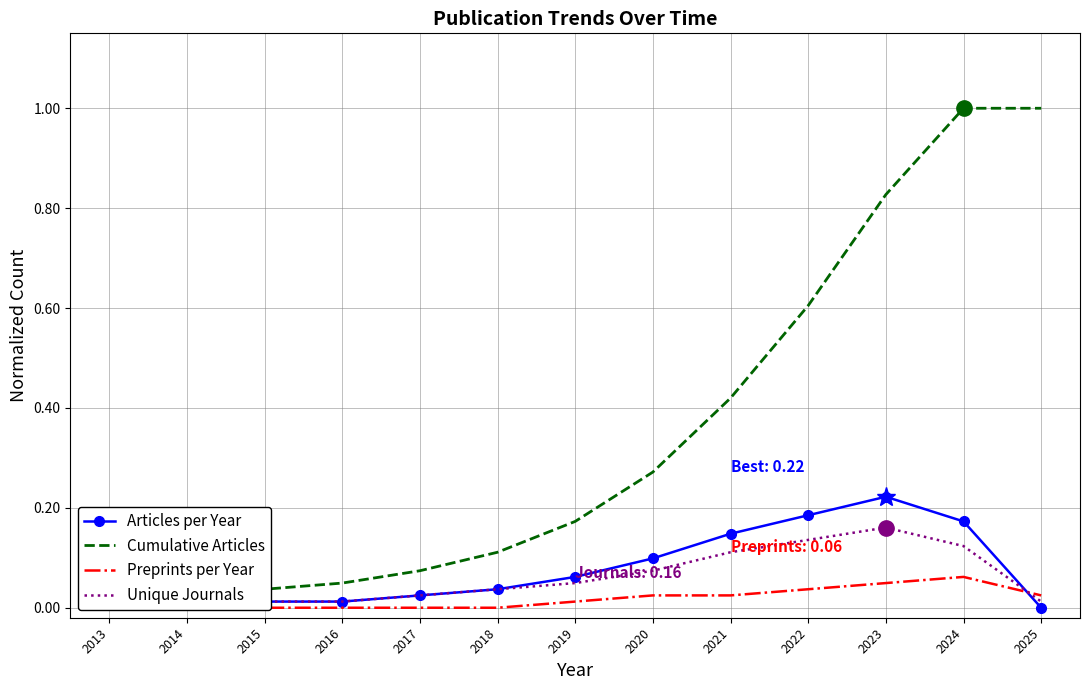

Between which two adjacent categories do Preprints per Year and Unique Journals first intersect?

2024 and 2025